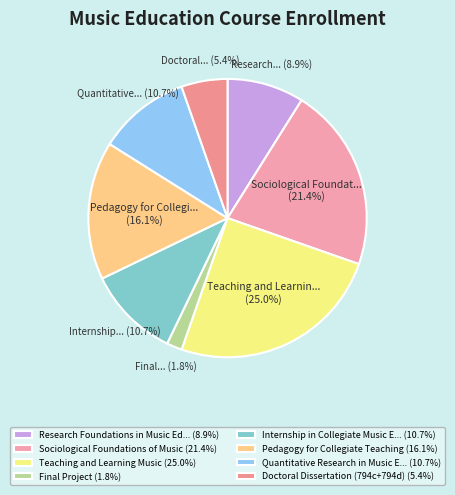

How many segments does this pie chart have?

8